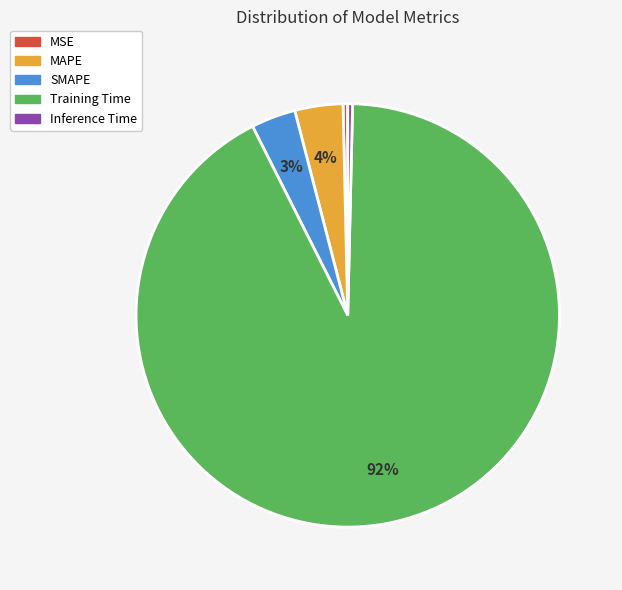

Is the sum of Inference Time and MSE greater than half?

No